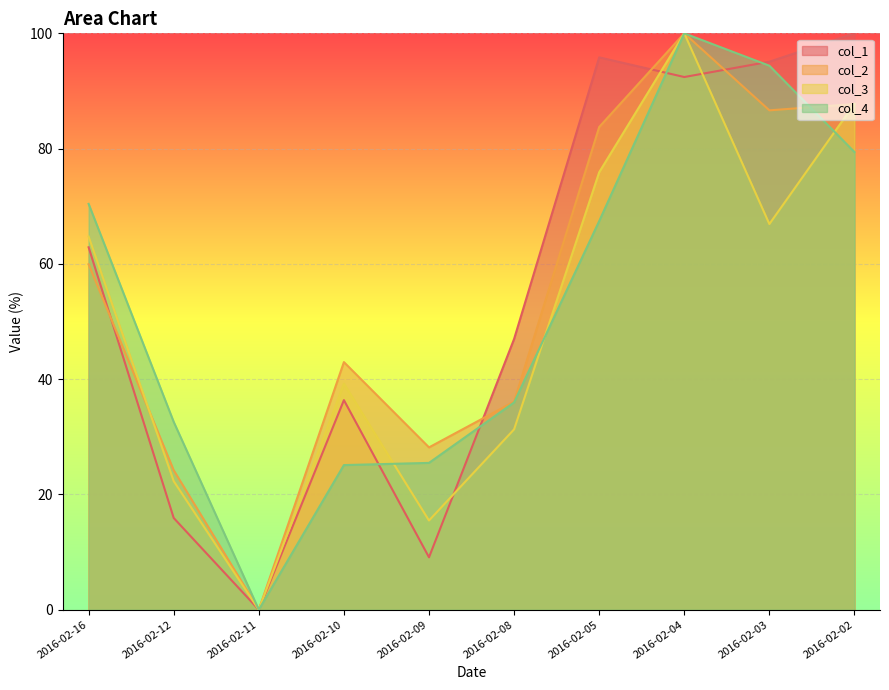

At which category does col_2 reach its first local peak?

2016-02-10